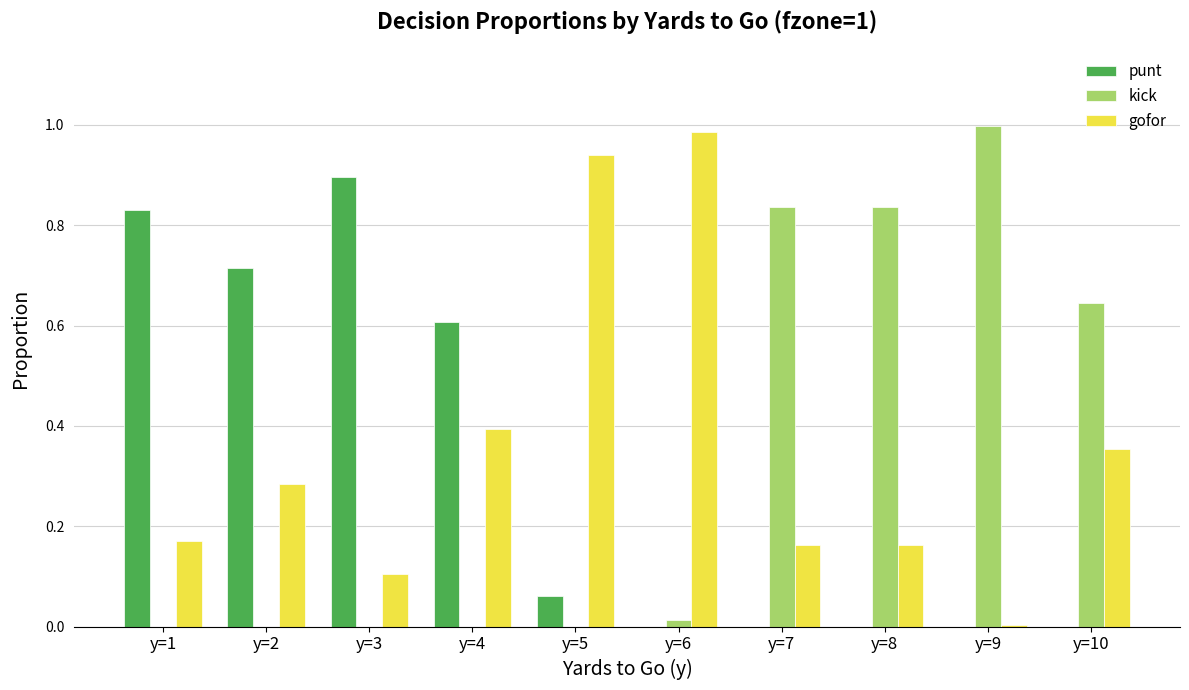

Which series has the largest total across all categories?

gofor